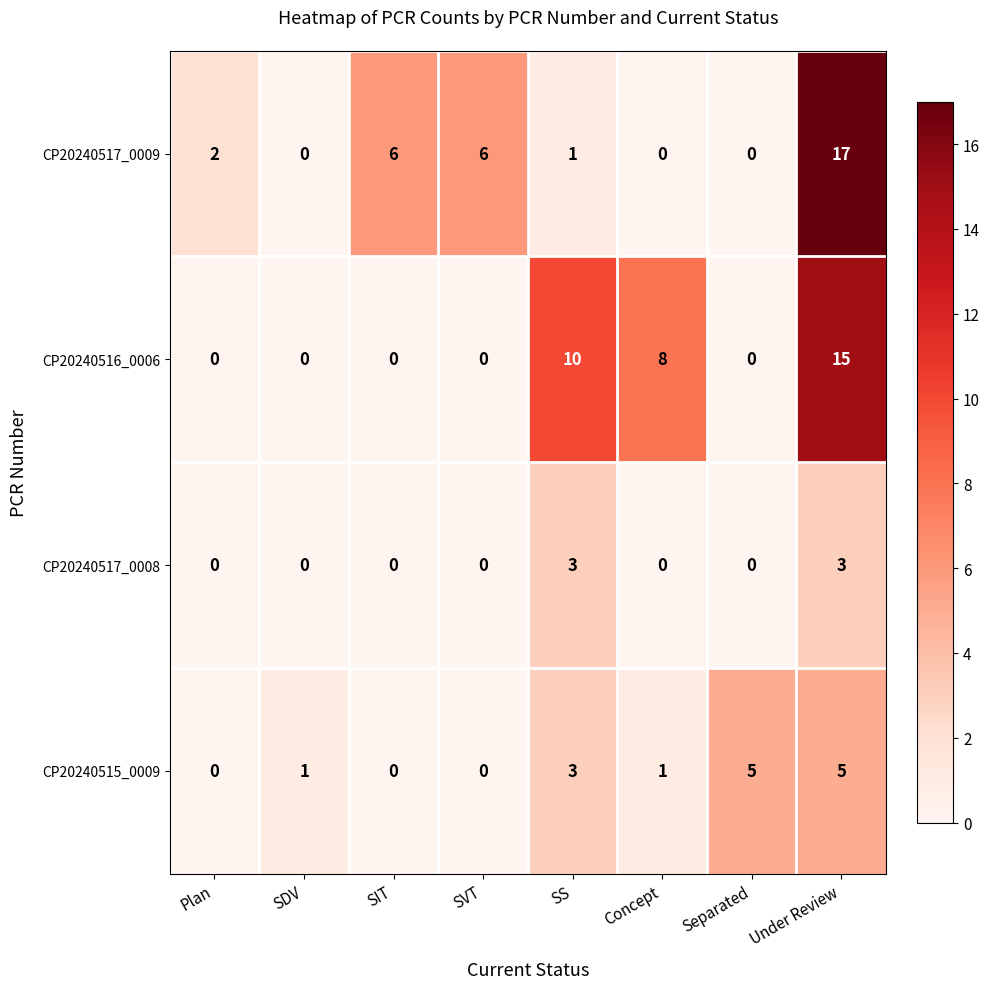

What is the greatest value displayed?

17